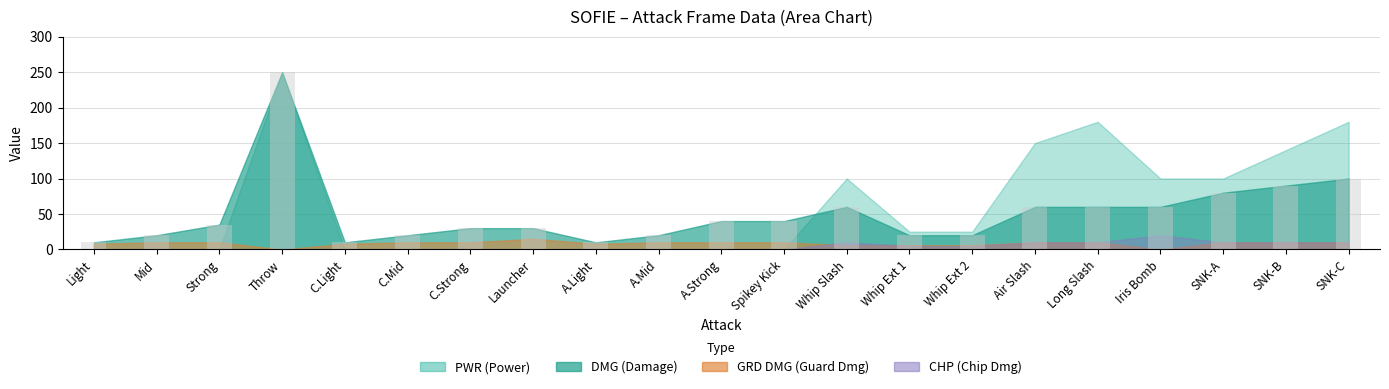

Is it true that the value at Long Slash is 96?

False